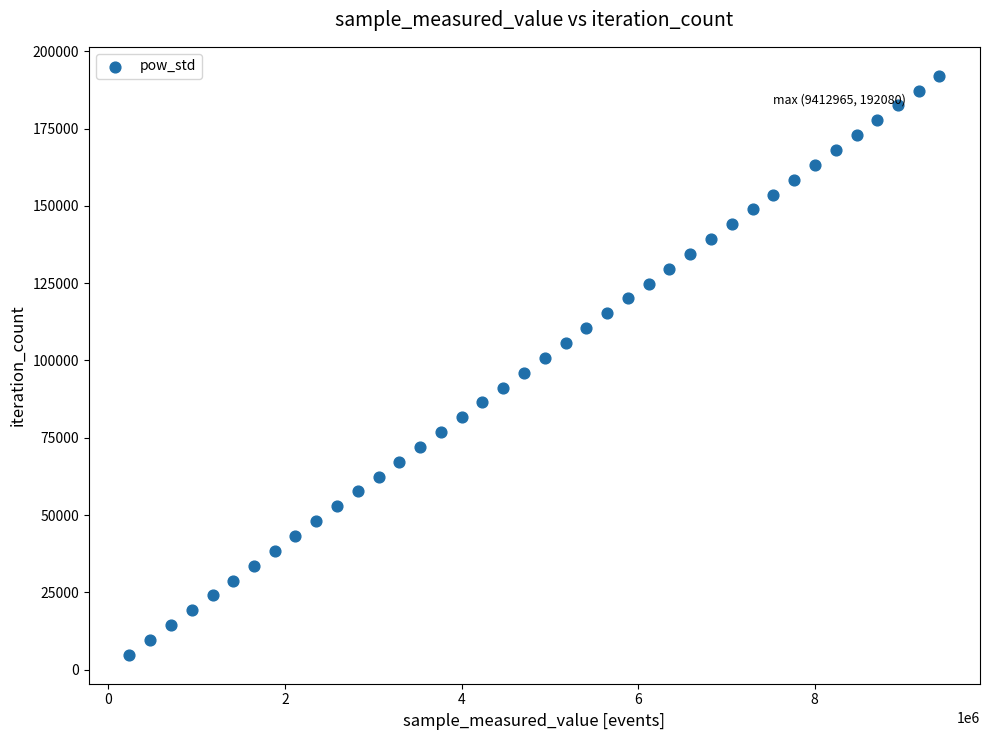

What is the range of Y values (max minus min)?

187278